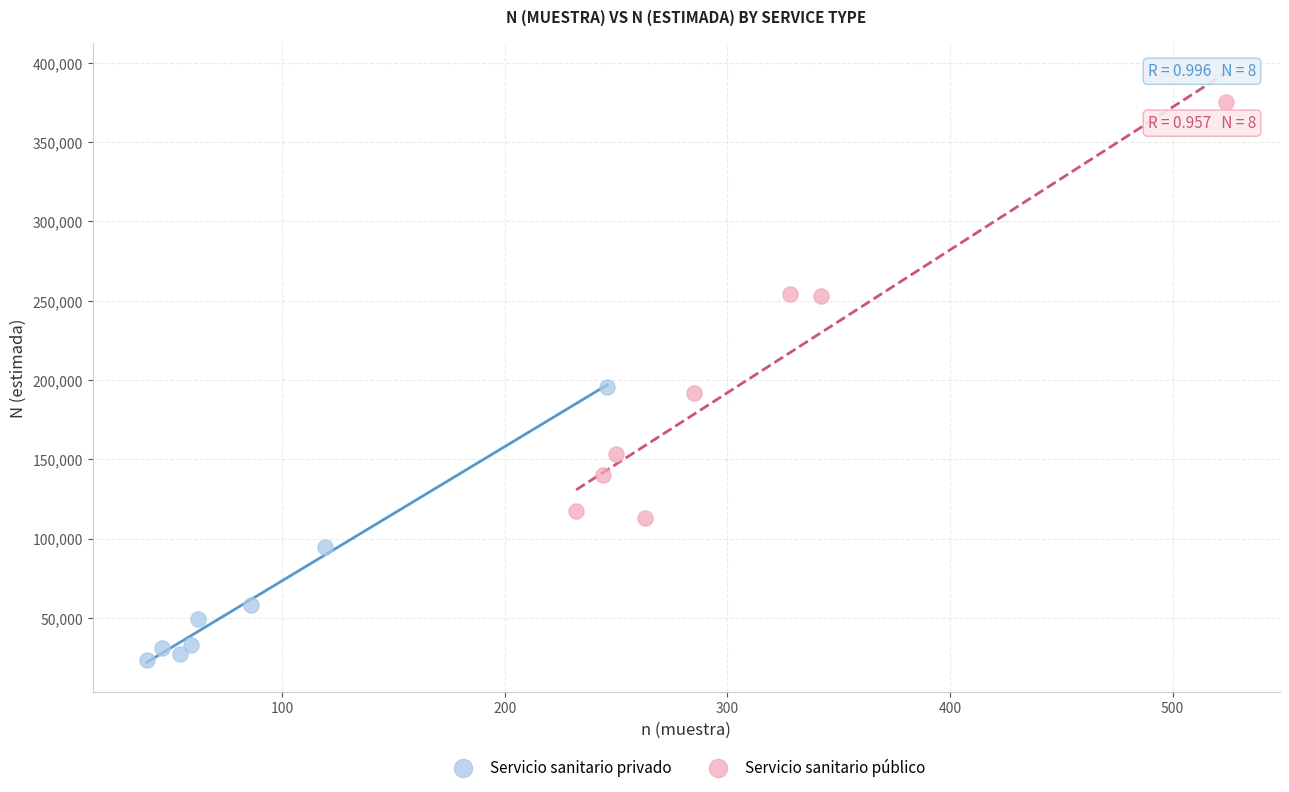

Which series reaches the minimum Y coordinate?

Servicio sanitario privado